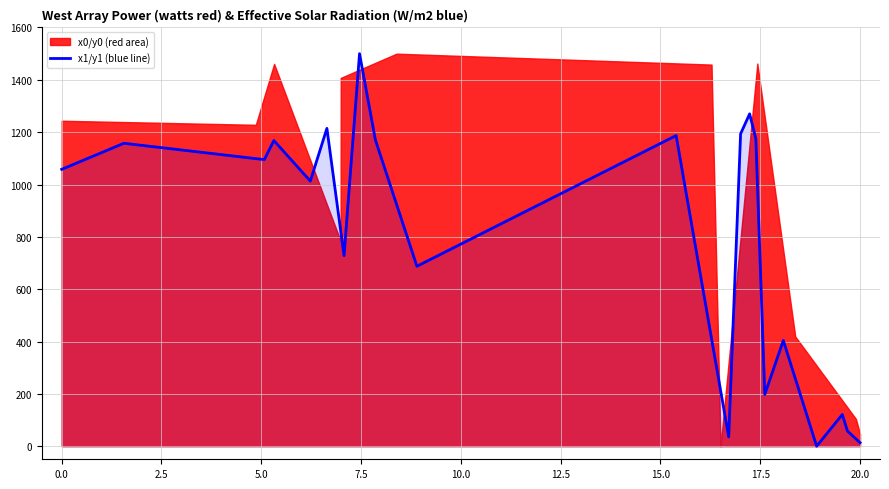

What is the value of the 10th point from the left?

687.7